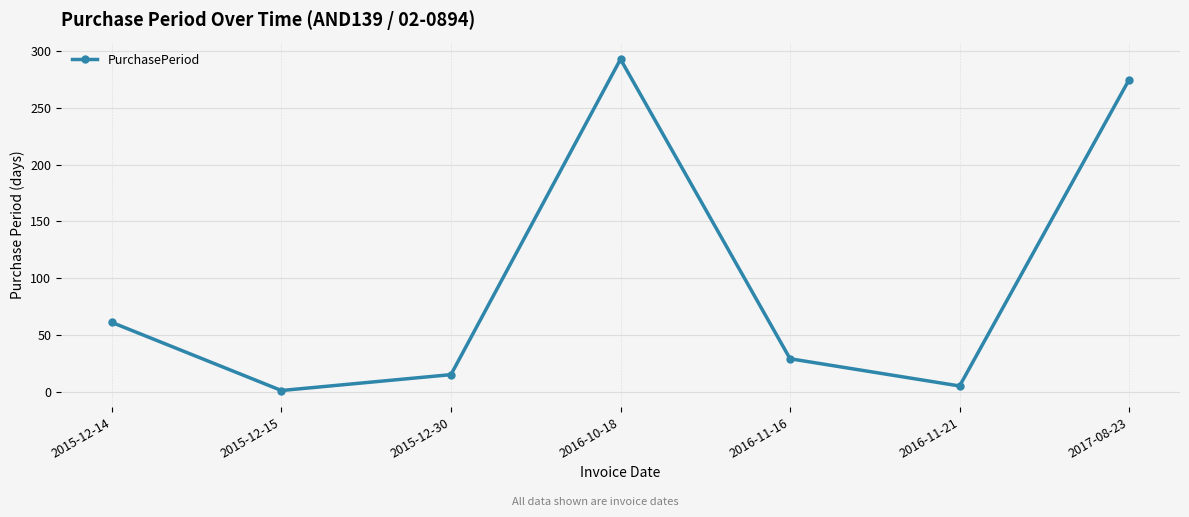

True or false: the data has more than 0 interior local peaks.

True